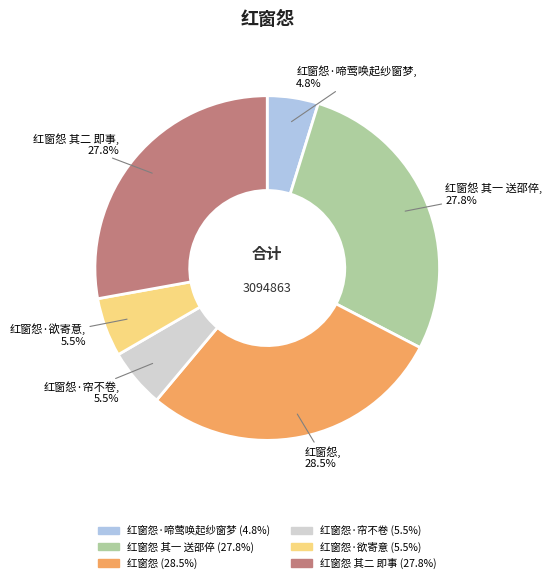

Does any single category account for the majority?

No